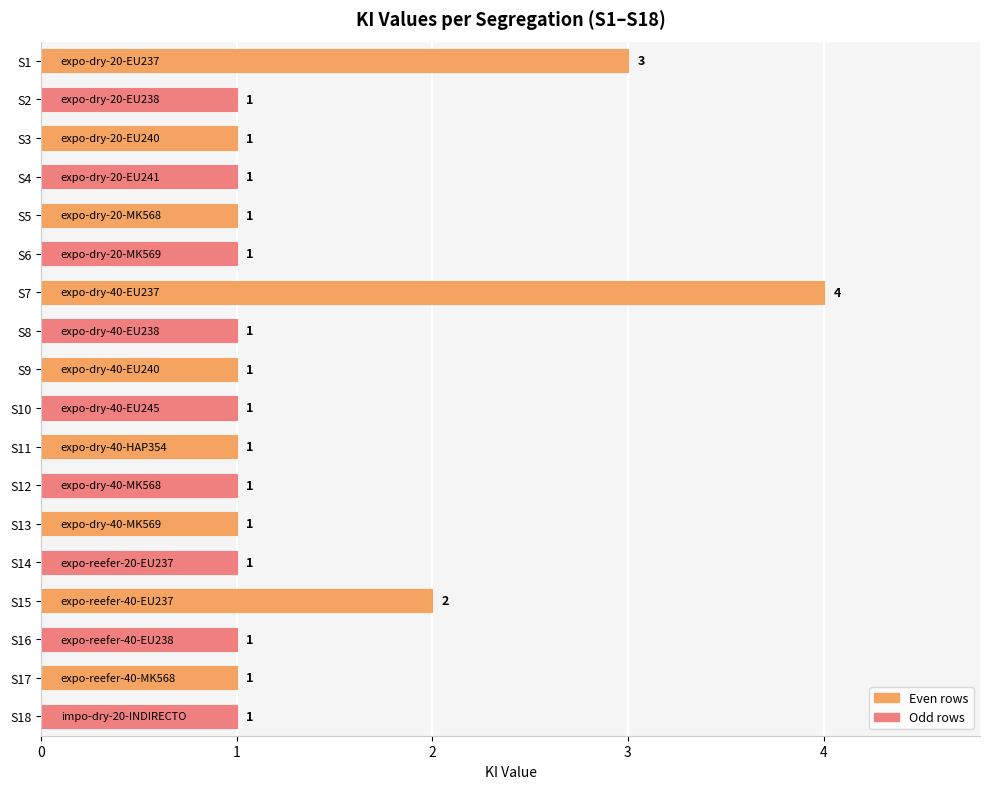

Reading top to bottom, list all the values displayed in this chart.

3	1	1	1	1	1	4	1	1	1	1	1	1	1	2	1	1	1